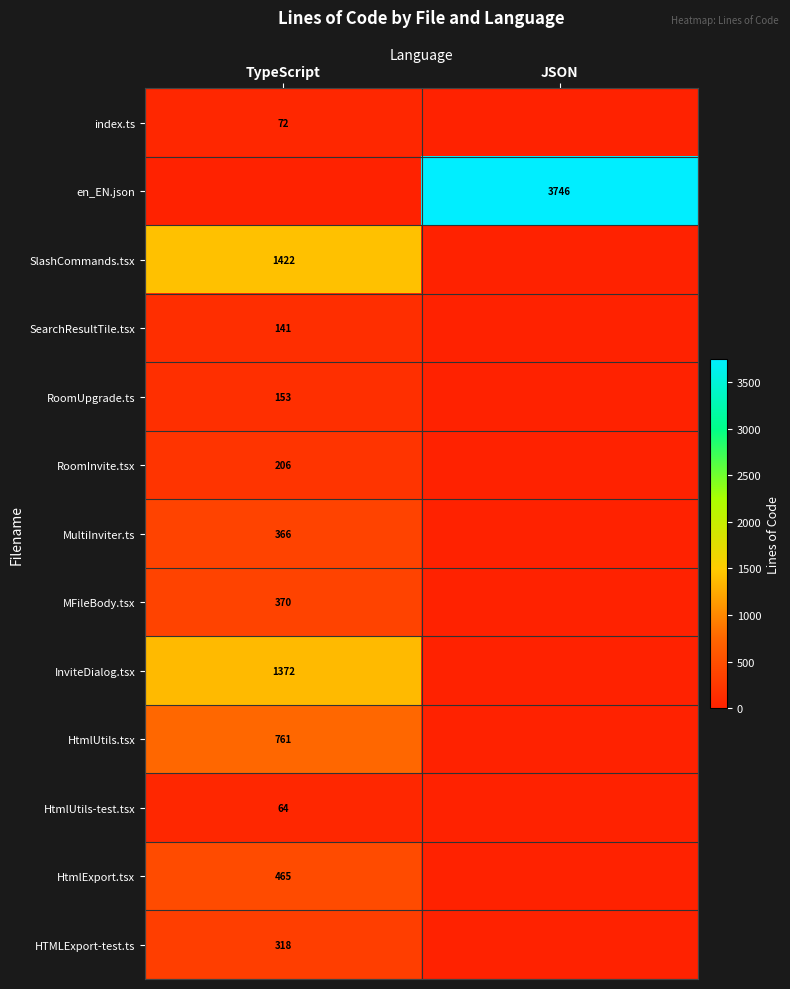

What is the total value across all series at JSON?

3746